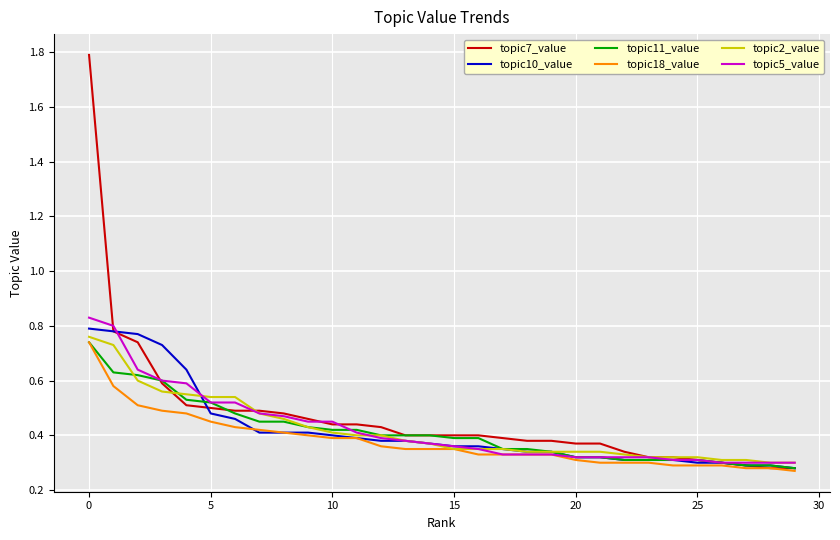

What is the greatest value displayed?

1.8